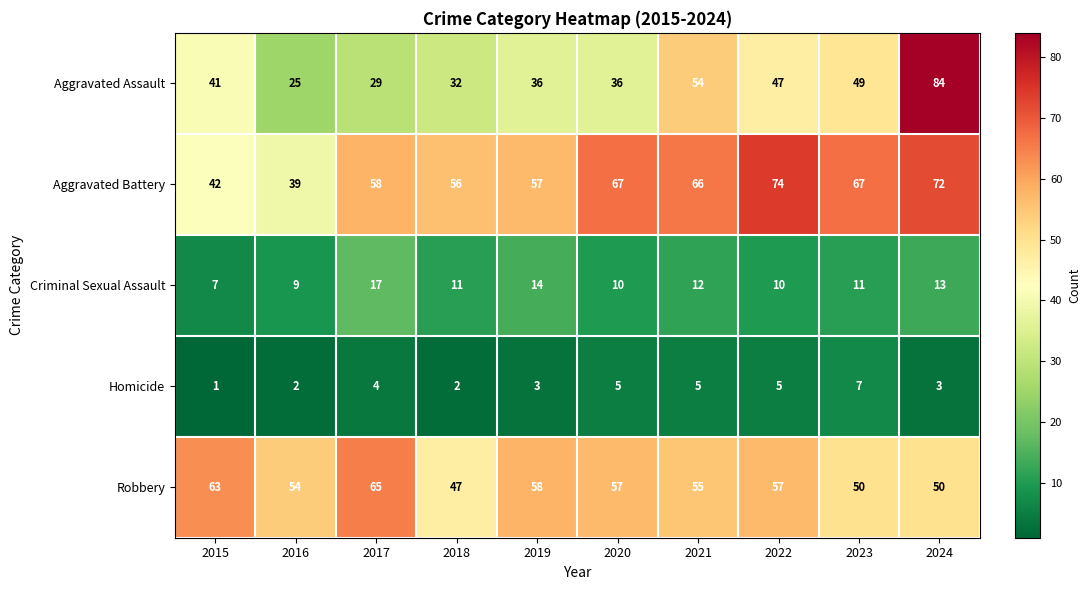

What is the difference between the maximum and minimum values in the Aggravated Battery series?

35